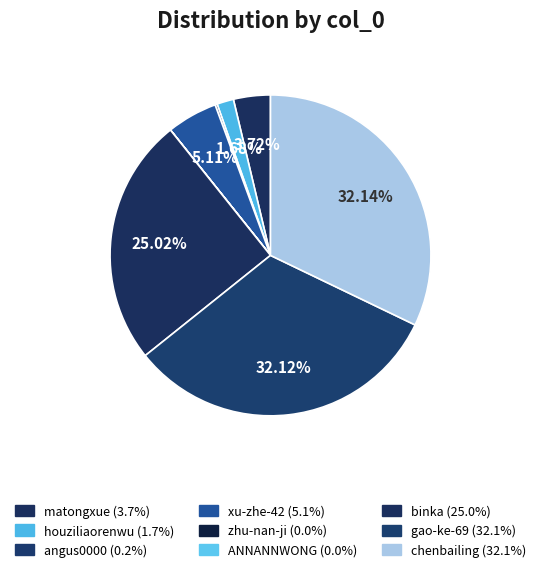

What percentage is the houziliaorenwu slice, to the nearest percent?

2%